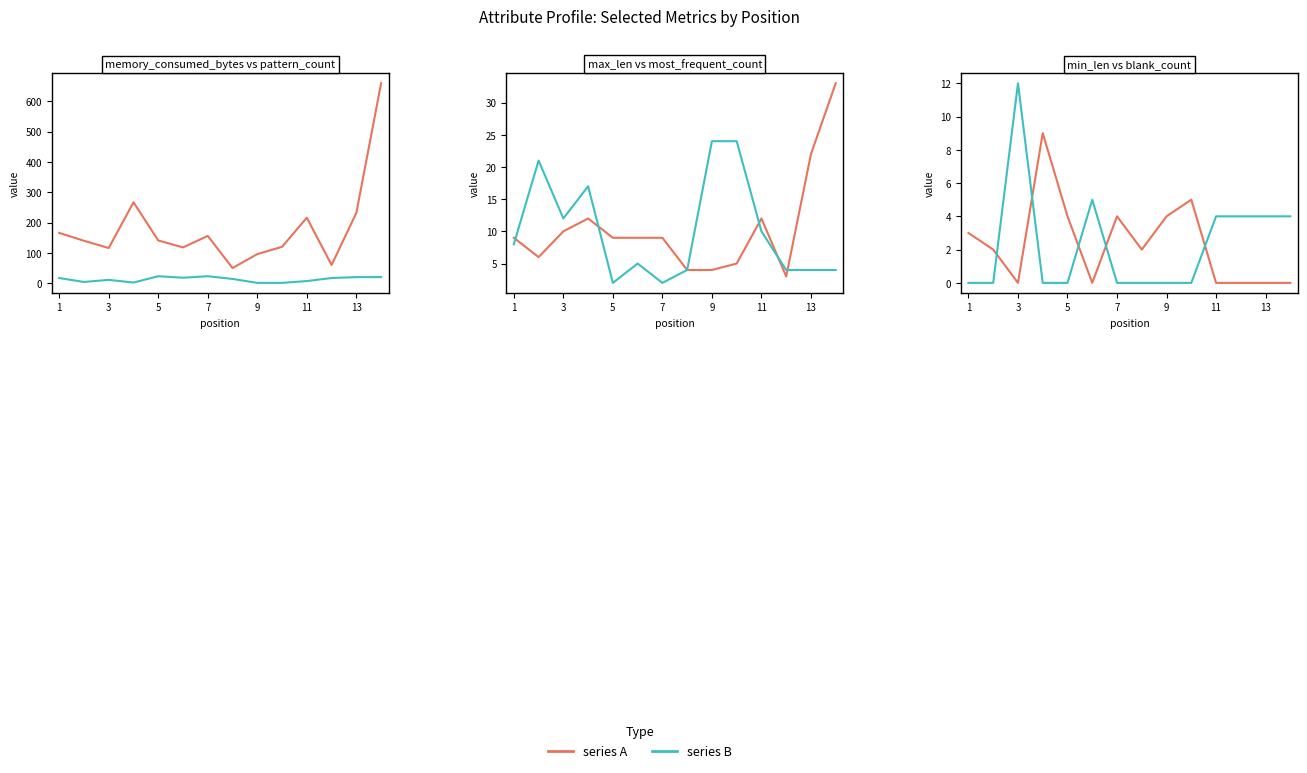

True or false: pattern_count and memory_consumed_bytes cross at least once.

False